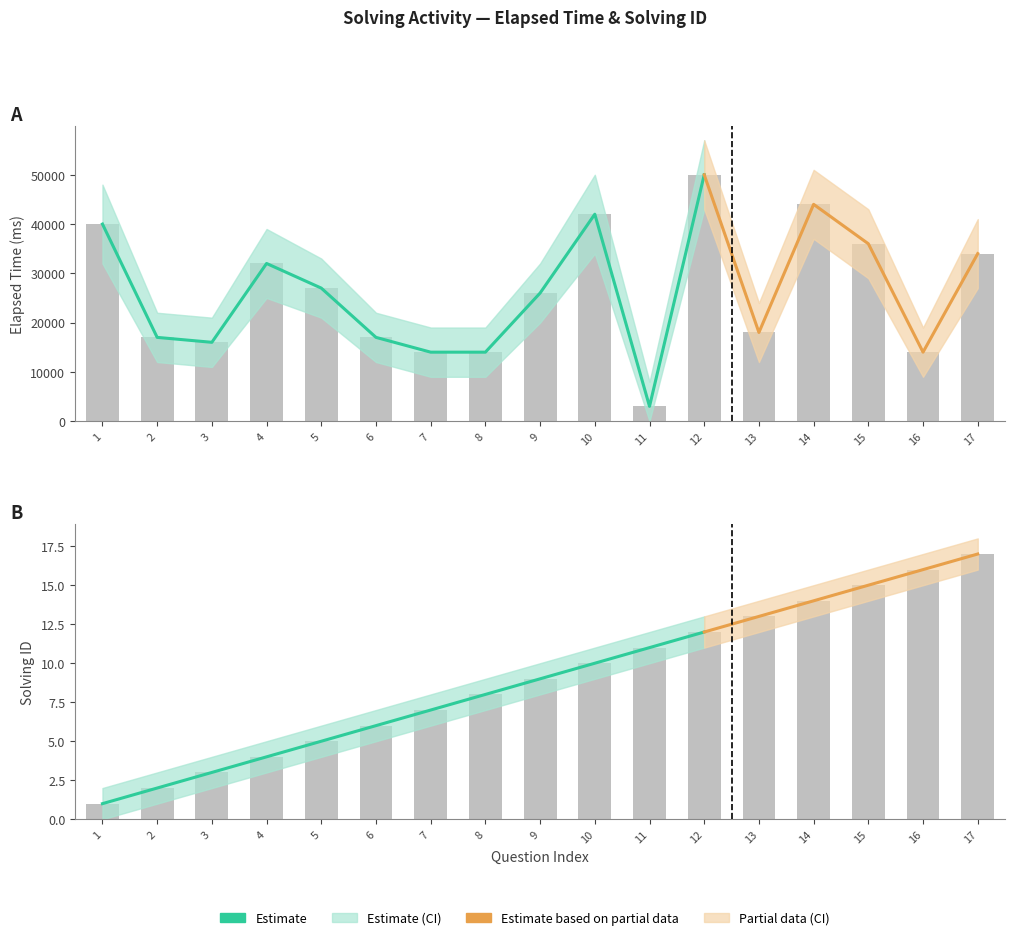

What is the total value across all series at 17?

34017